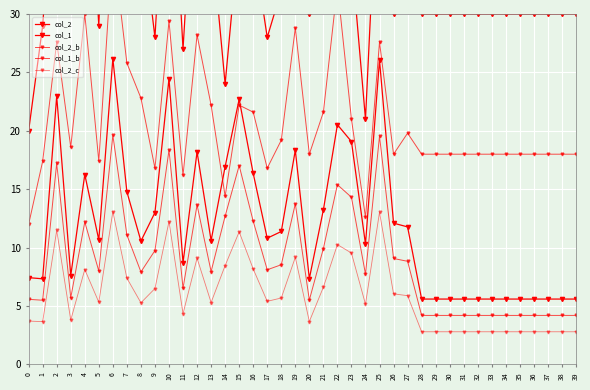

List the series in order of their peak value, lowest first.

col_2_c, col_2_b, col_2, col_1_b, col_1